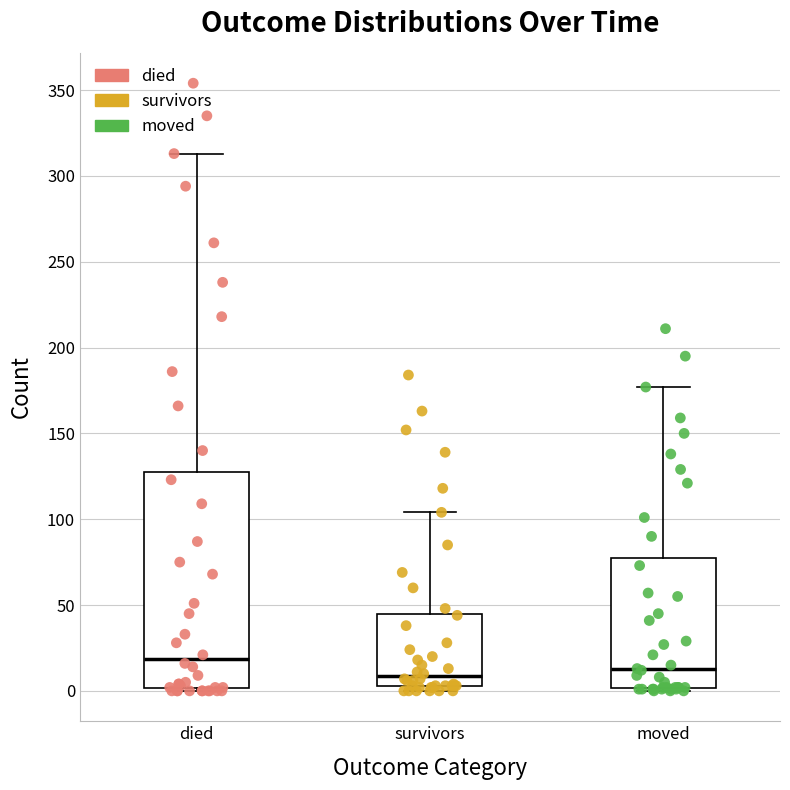

Where is the lower edge of the box for moved on the y-axis? The values are not printed on the chart, so give them approximately, as read against the axis.

0